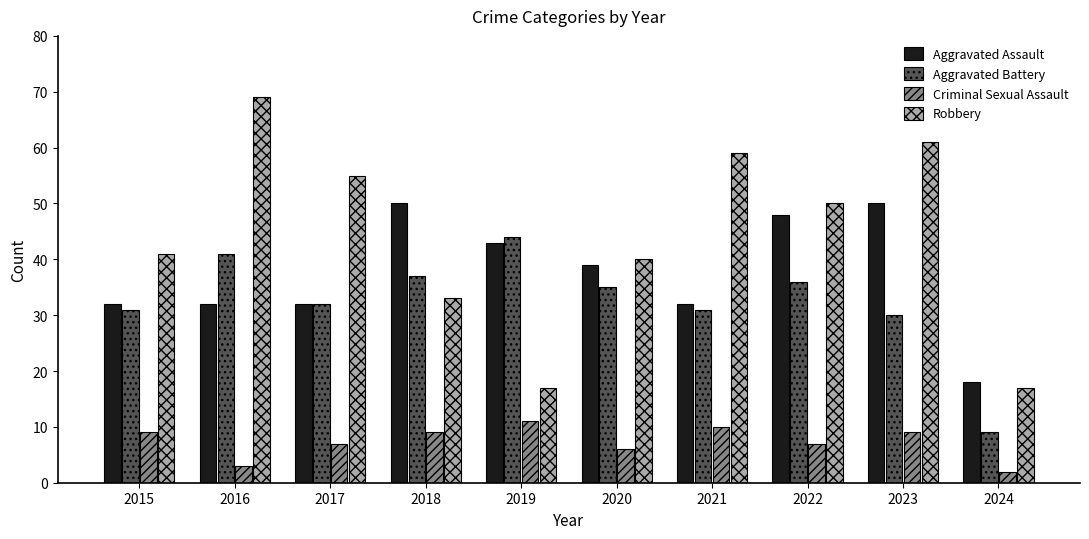

What is the sum of all Robbery values?

442